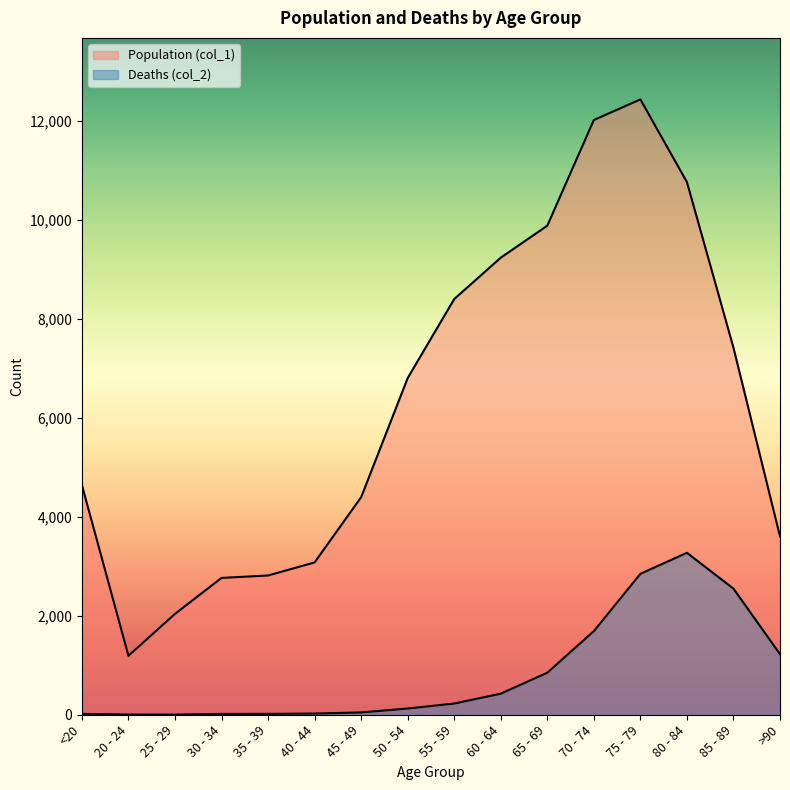

Where is the first local minimum for Population (col_1)?

20 - 24